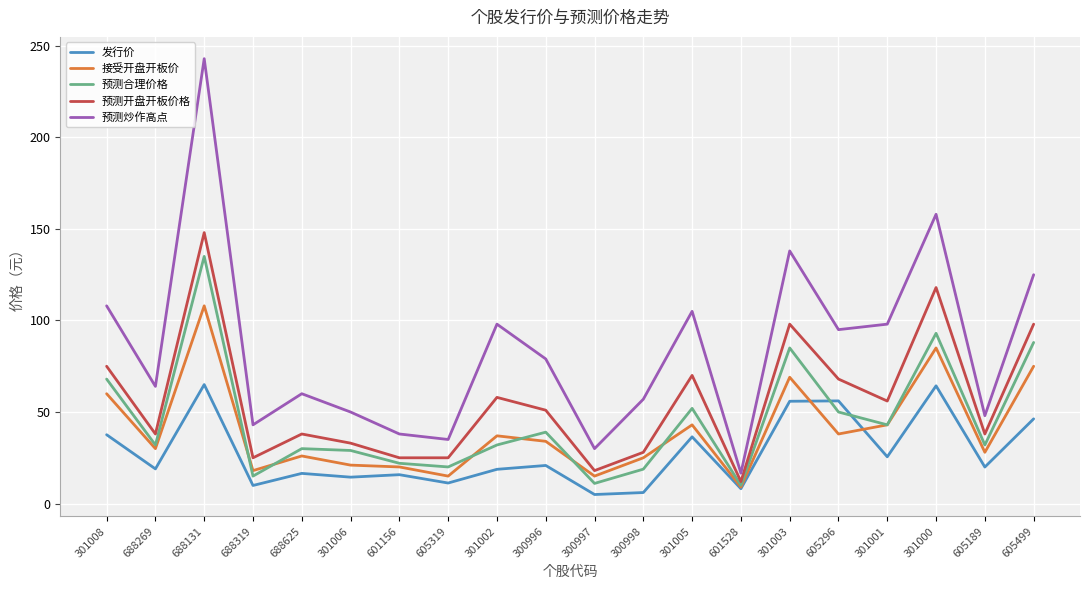

List the series in order of their peak value, highest first.

预测炒作高点, 预测开盘开板价格, 预测合理价格, 接受开盘开板价, 发行价